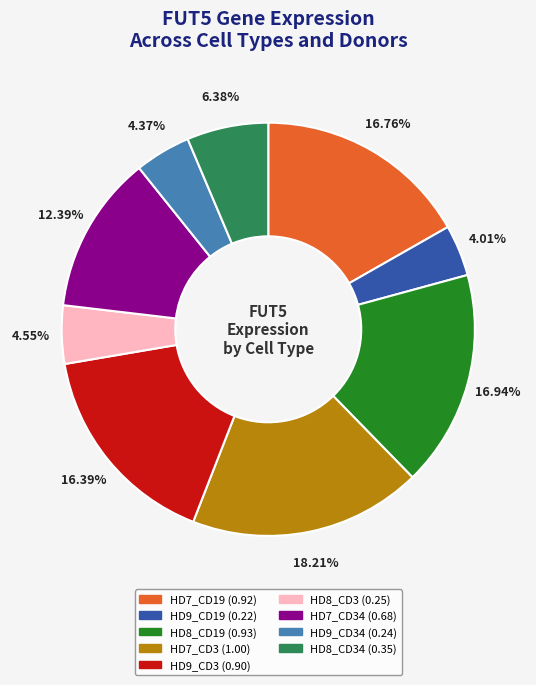

Does any single category account for the majority?

No